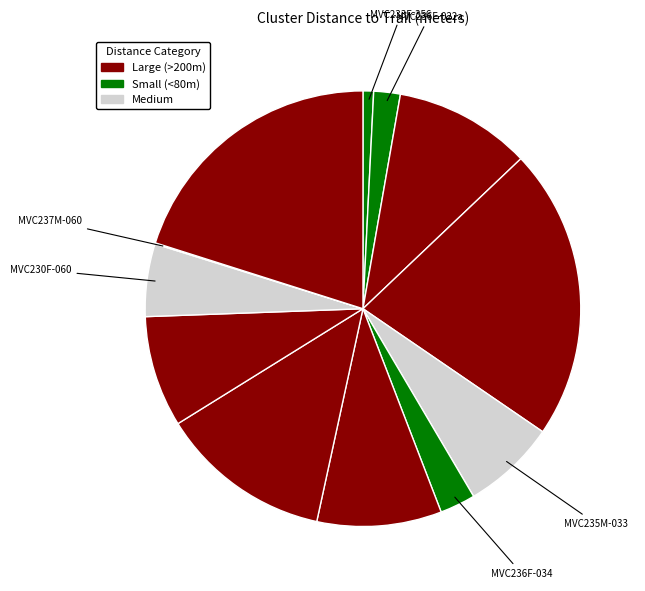

Rank the categories by value from highest to lowest.

MVC235M-030-08-10C-CSU, MVC236F-071-22-10C-CSU, MVC236F-041-09-20C-CSU, MVC234M-022-14-40C-CSU, MVC235M-041-05-30C-CSU, MVC235M-055-15-20C-CSU, MVC235M-033-10-30C-CSU, MVC230F-060-09-10C-CSU, MVC236F-034-03-20C-CSU, MVC236F-022-01-10C-CSU, MVC233F-356-04-20C-CSU, MVC237M-060-16-10C-CSU